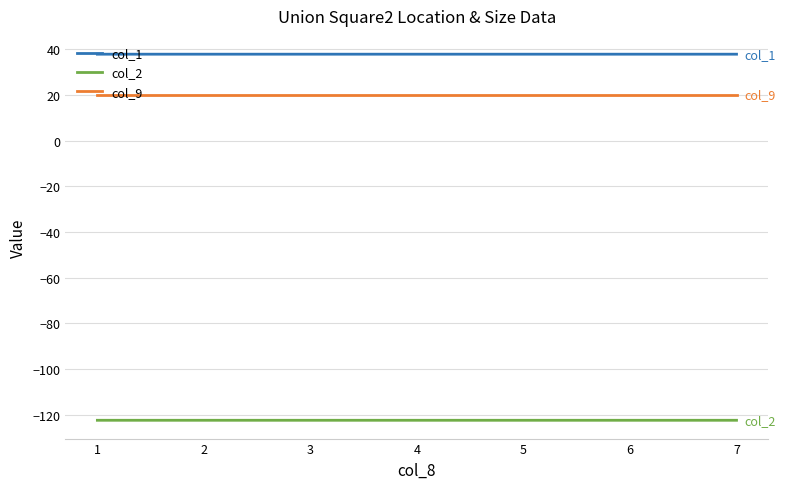

True or false: col_2 and col_1 cross at least once.

False